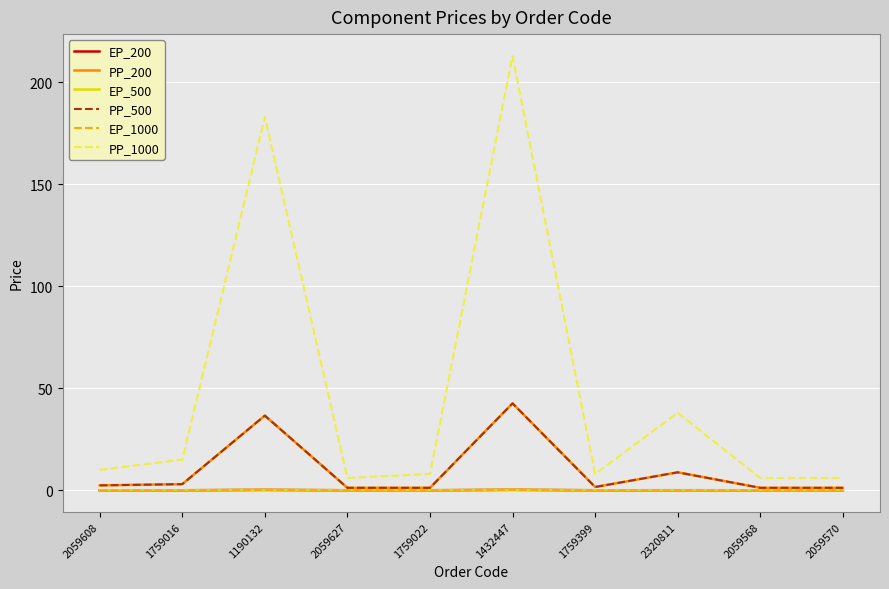

What position from the right is 1759022?

6